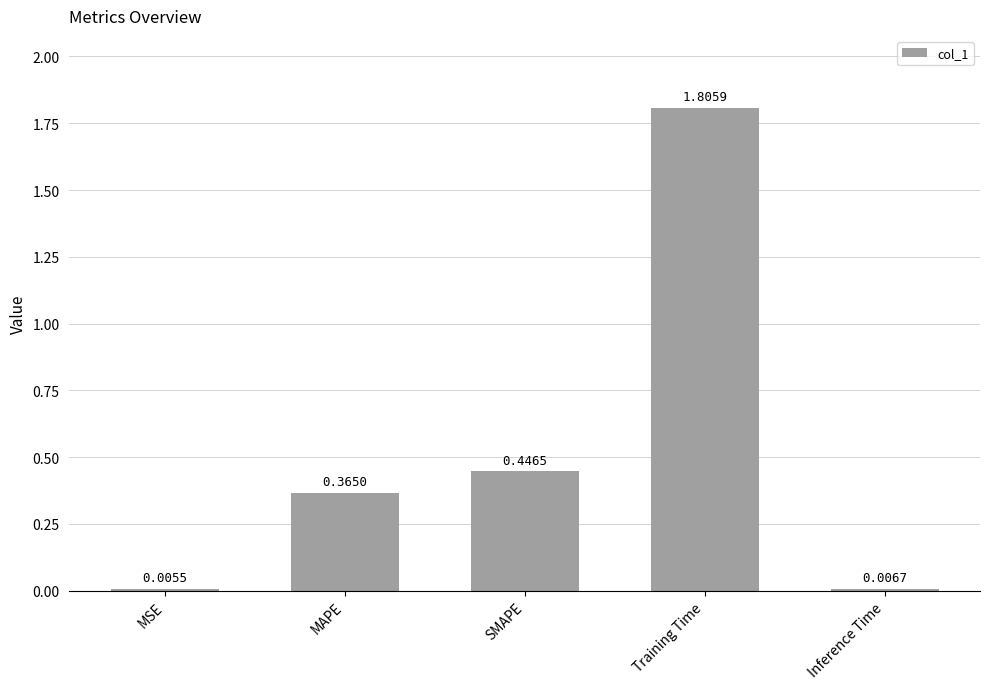

What is the sum of all values?

2.6